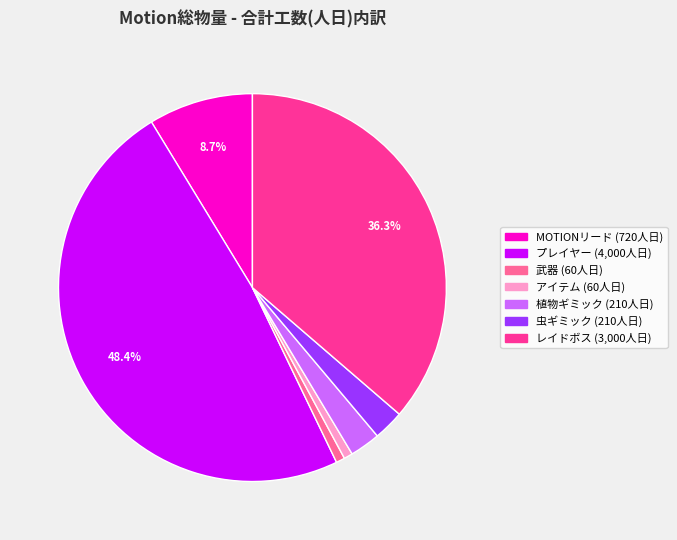

To the nearest percent, what portion does MOTIONリード represent?

9%